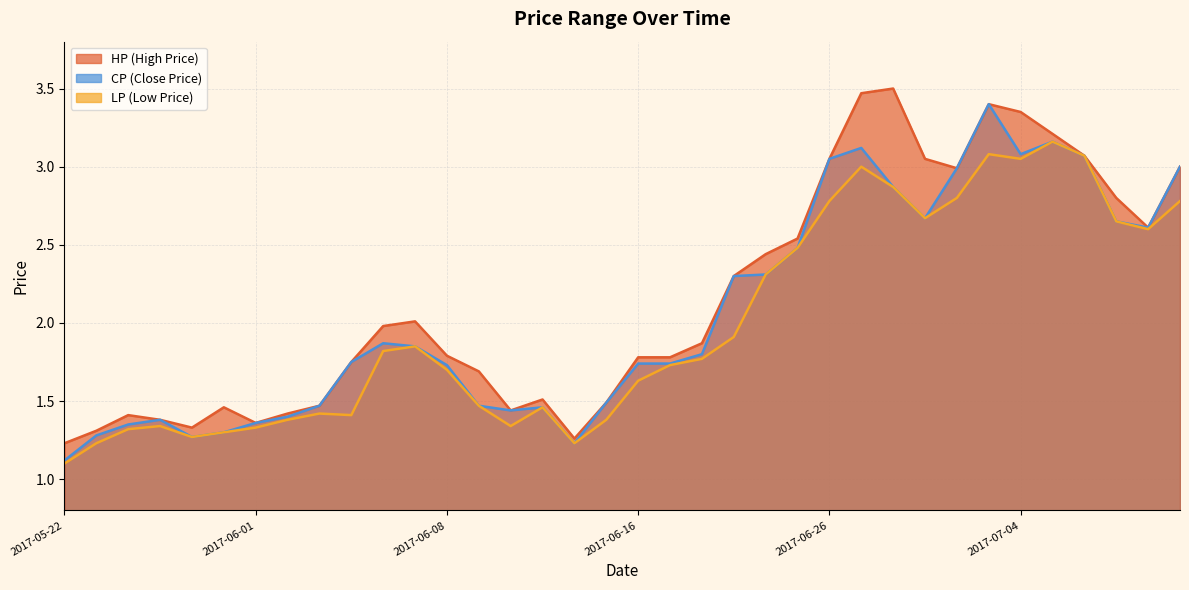

List the labels in order of HP value, smallest first.

2017-05-22, 2017-06-14, 2017-05-23, 2017-05-26, 2017-06-01, 2017-05-25, 2017-05-24, 2017-06-02, 2017-06-12, 2017-05-31, 2017-06-03, 2017-06-15, 2017-06-13, 2017-06-09, 2017-06-05, 2017-06-16, 2017-06-19, 2017-06-08, 2017-06-20, 2017-06-06, 2017-06-07, 2017-06-21, 2017-06-22, 2017-06-23, 2017-07-10, 2017-07-07, 2017-06-30, 2017-07-11, 2017-06-26, 2017-06-29, 2017-07-06, 2017-07-05, 2017-07-04, 2017-07-03, 2017-06-27, 2017-06-28